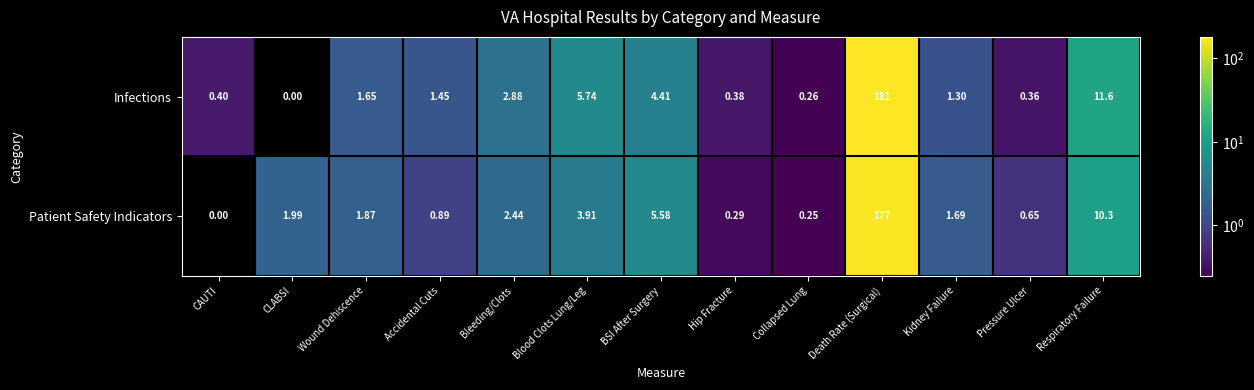

Which category has the lowest value in the Infections series?

CLABSI